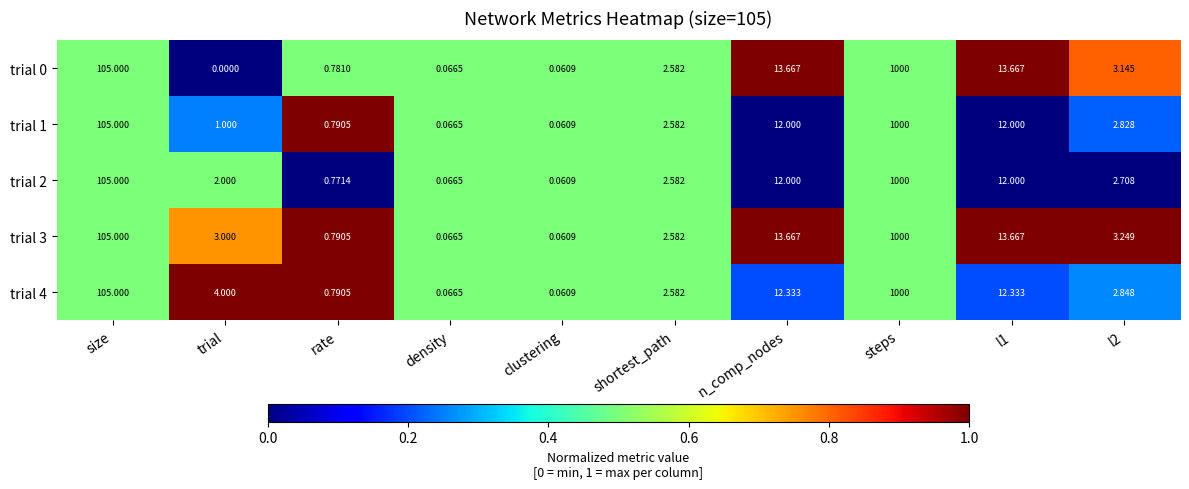

Which label corresponds to the smallest value in the chart?

trial